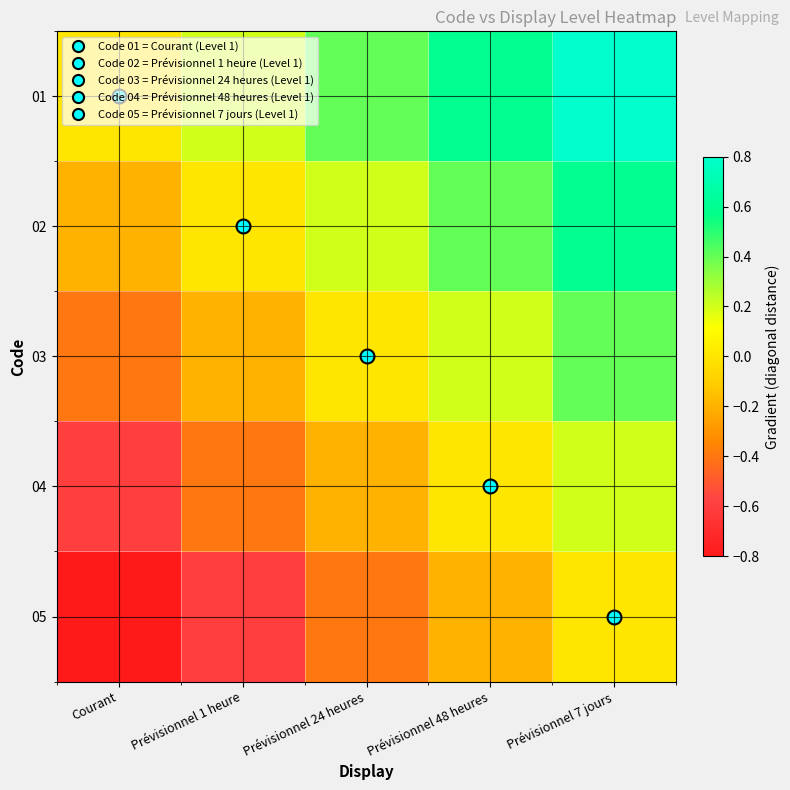

Rank the series by their average value, from highest to lowest.

01, 02, 03, 04, 05